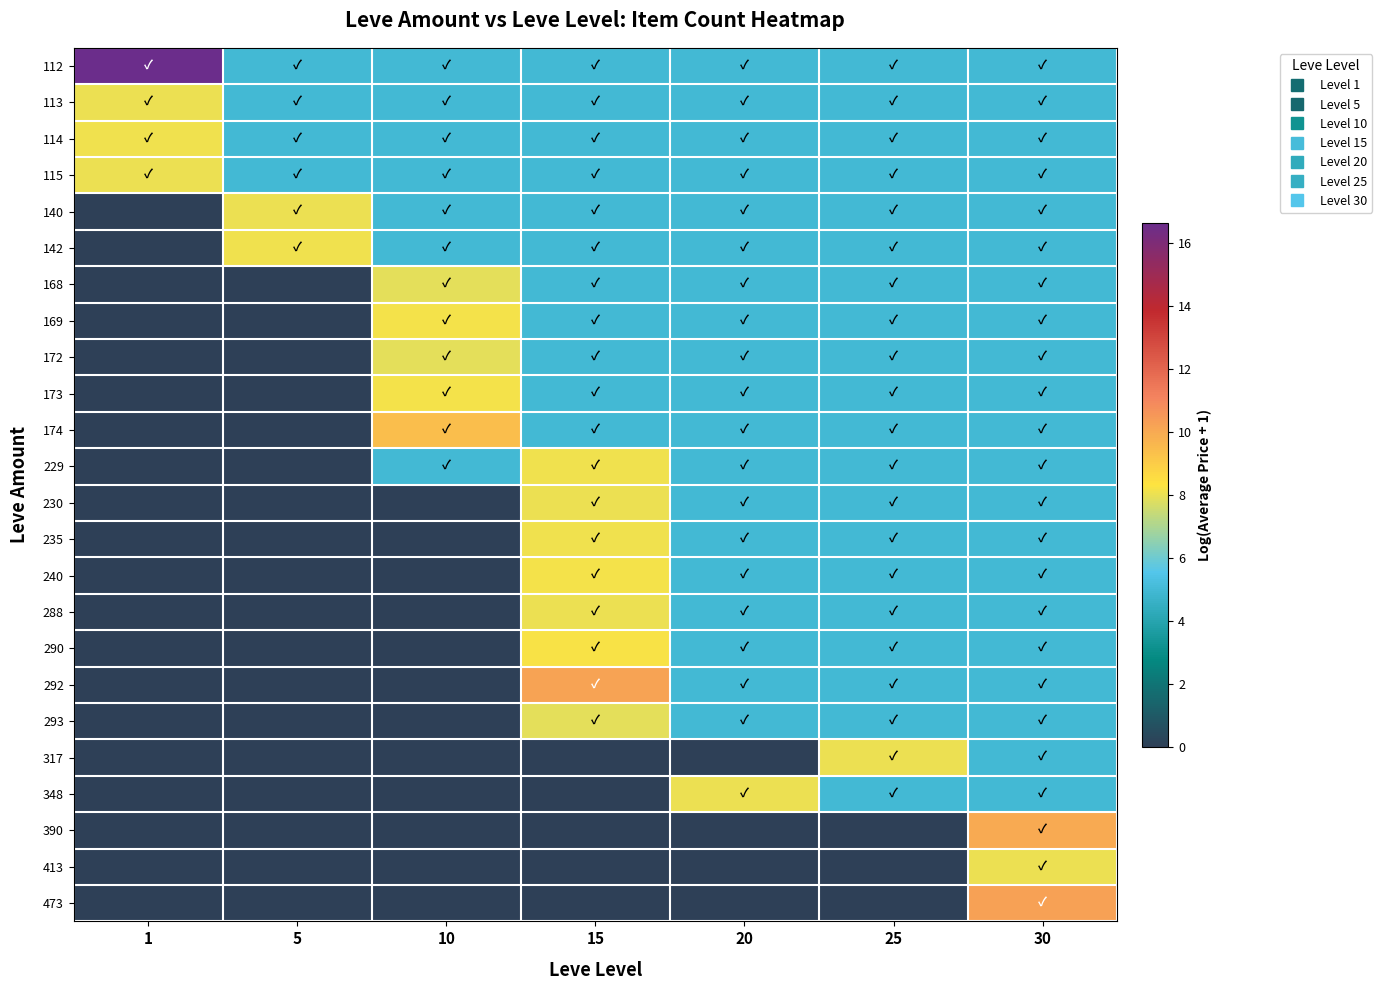

At which category does the chart reach its peak across all series?

1